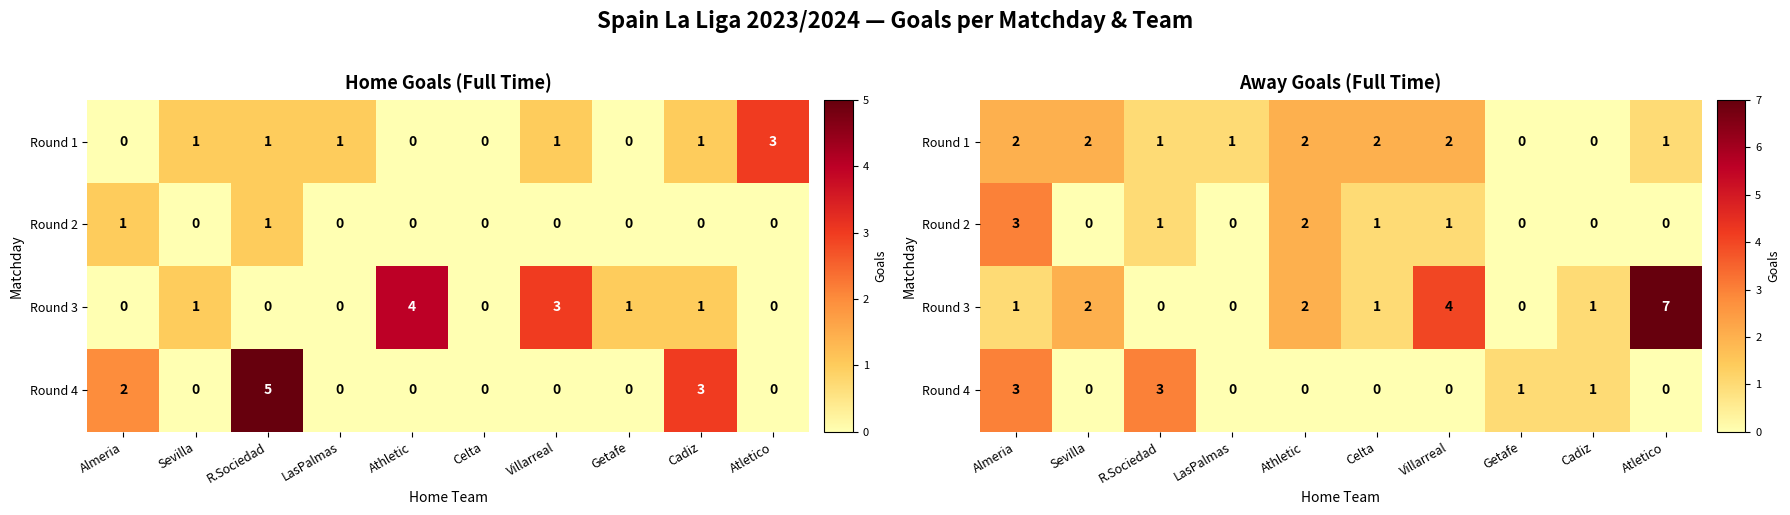

The Round 3 series shows 1 at Cadiz. True or false?

True